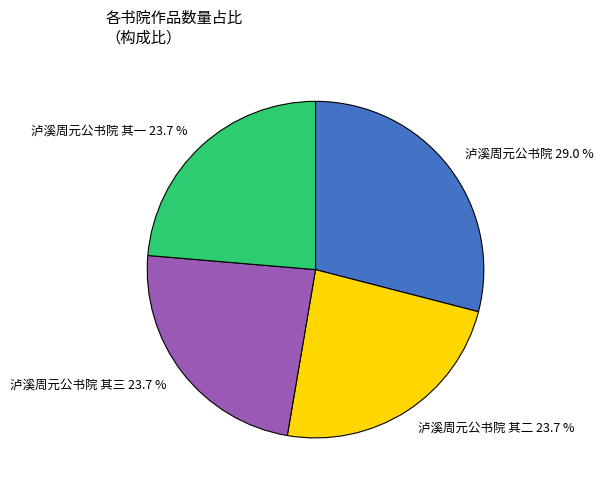

How many slices are in this pie chart?

4